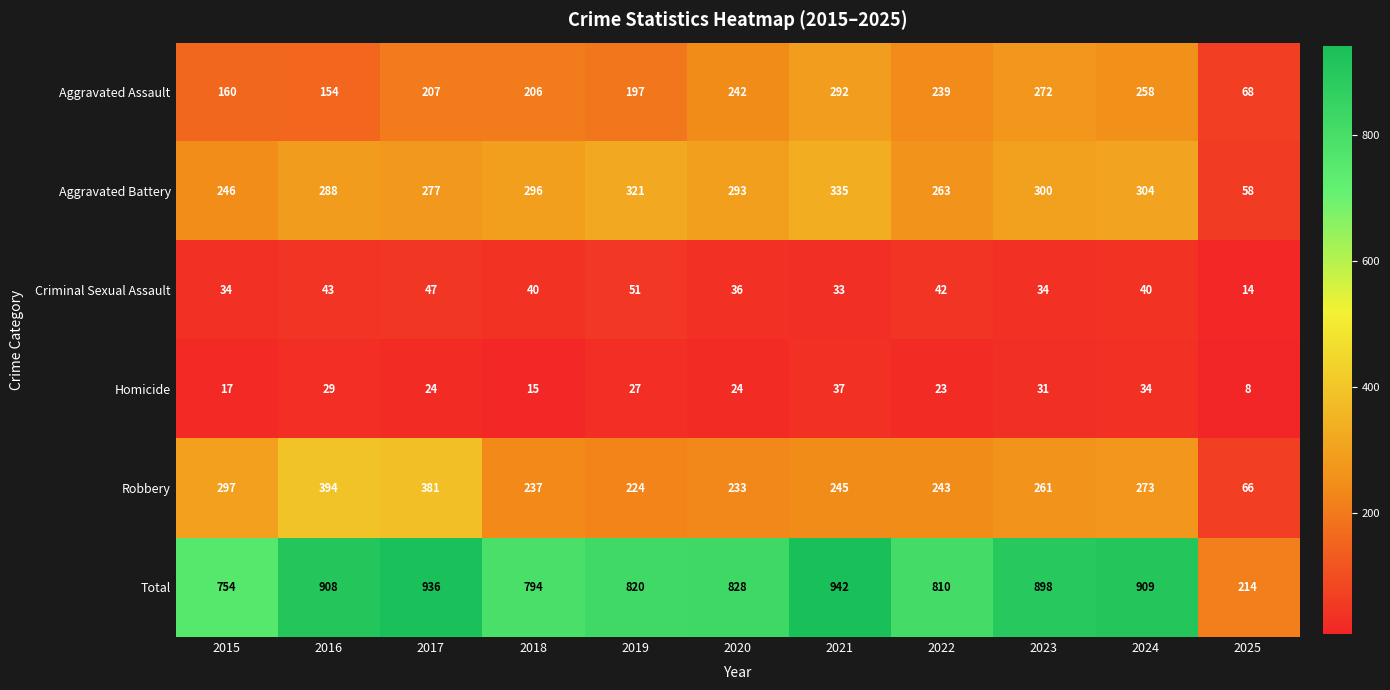

Which label corresponds to the smallest value in the chart?

2025